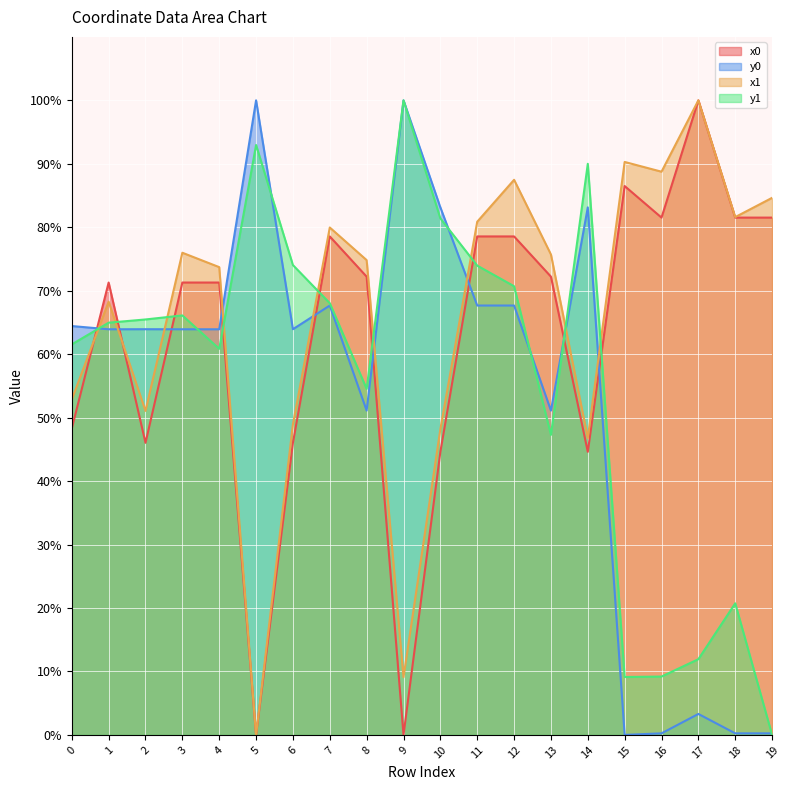

Which series has the widest spread of values?

x0